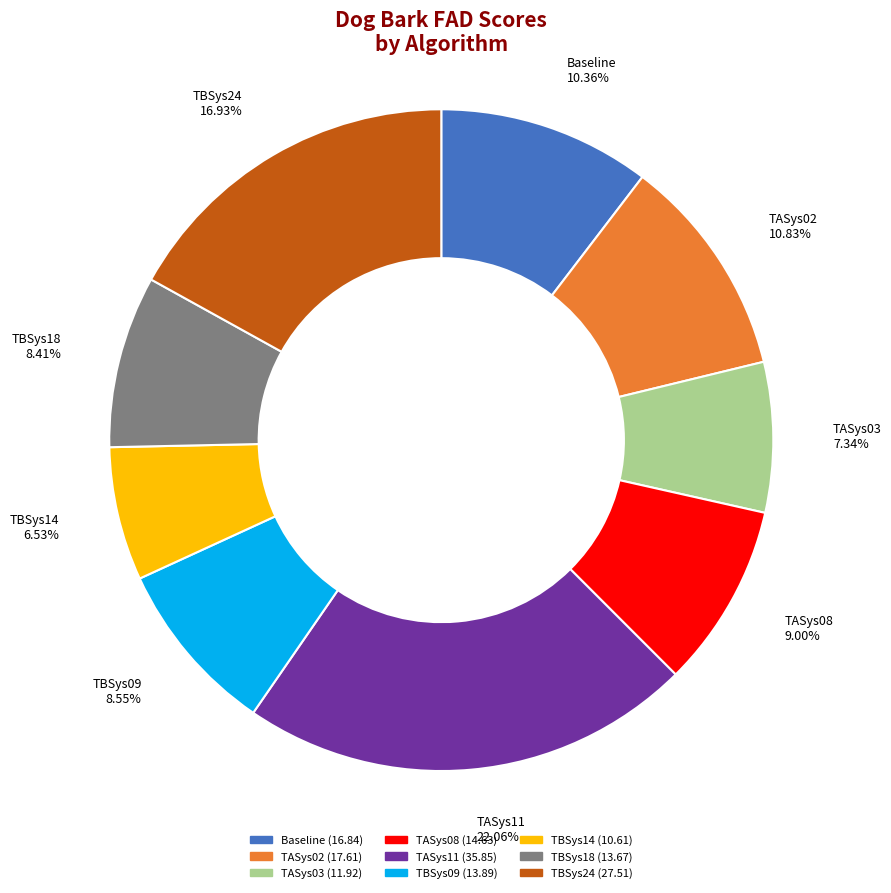

To the nearest percent, what is the average slice percentage?

11%